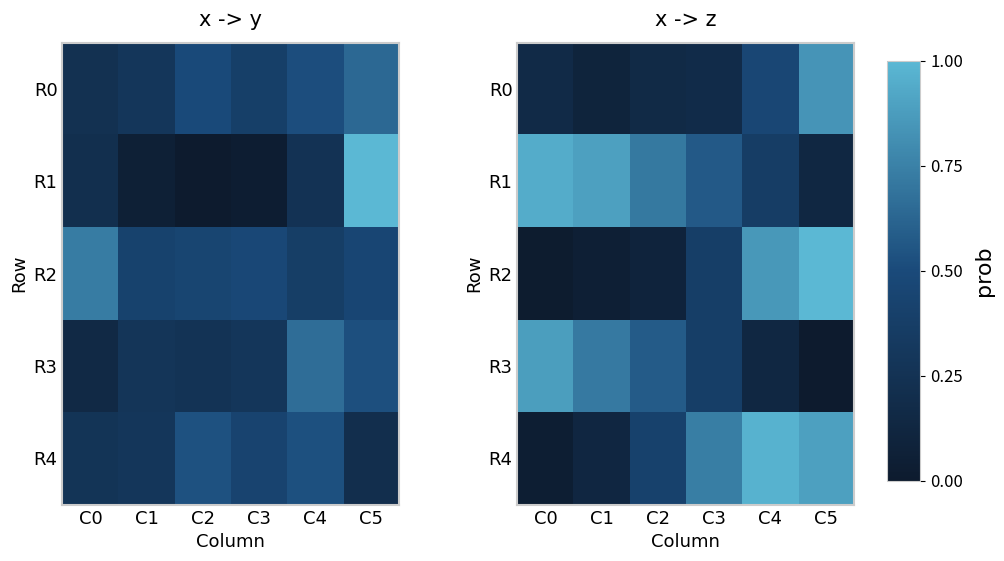

At C1, list the series in order from smallest to largest.

R2, R0, R4, R3, R1